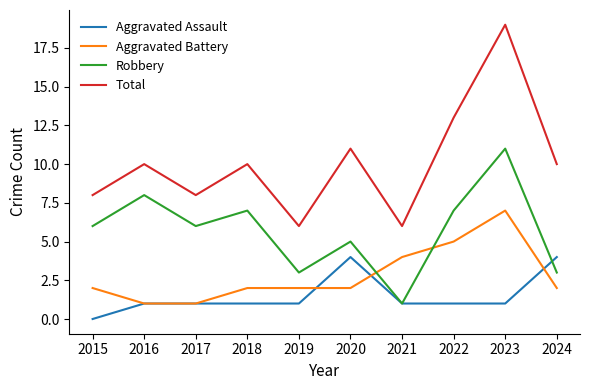

Reading left to right, list all the values displayed in this chart.

Aggravated Assault: 0	1	1	1	1	4	1	1	1	4
Aggravated Battery: 2	1	1	2	2	2	4	5	7	2
Robbery: 6	8	6	7	3	5	1	7	11	3
Total: 8	10	8	10	6	11	6	13	19	10